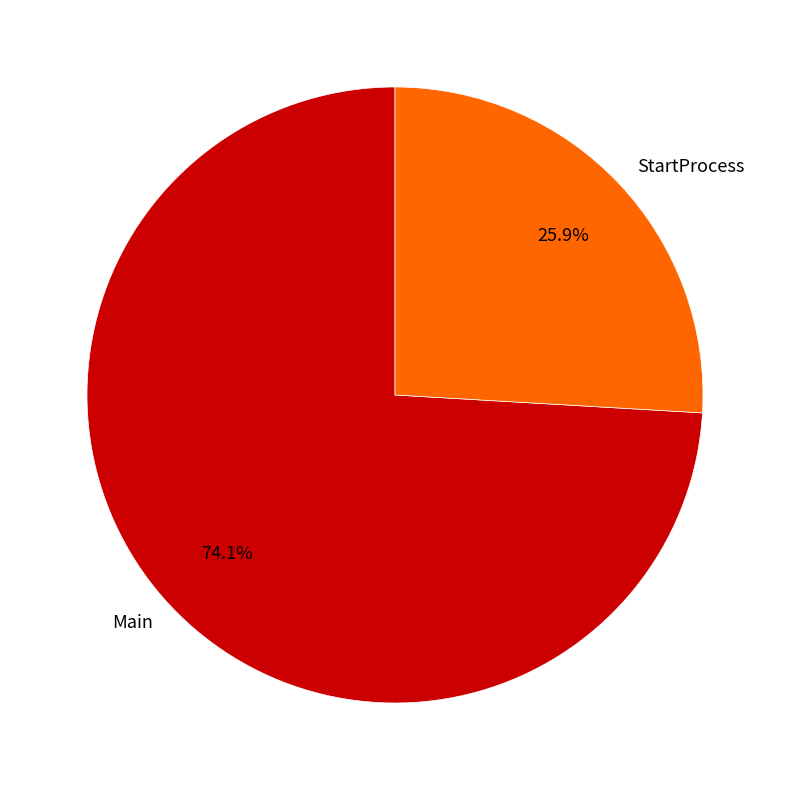

What portion of the pie excludes StartProcess?

74.1%